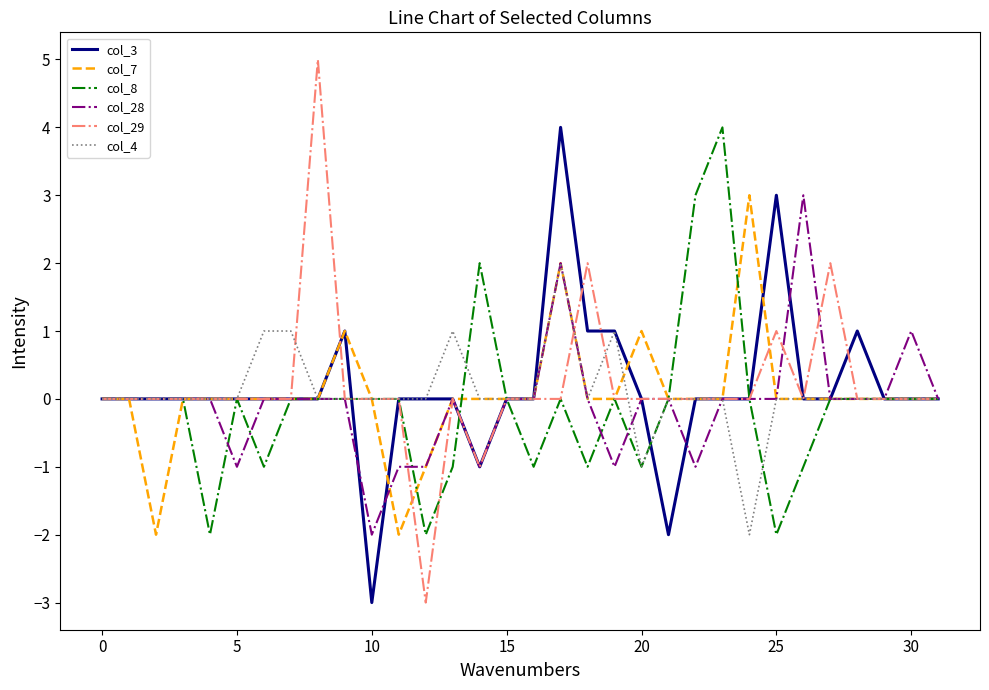

What is the greatest value displayed?

5